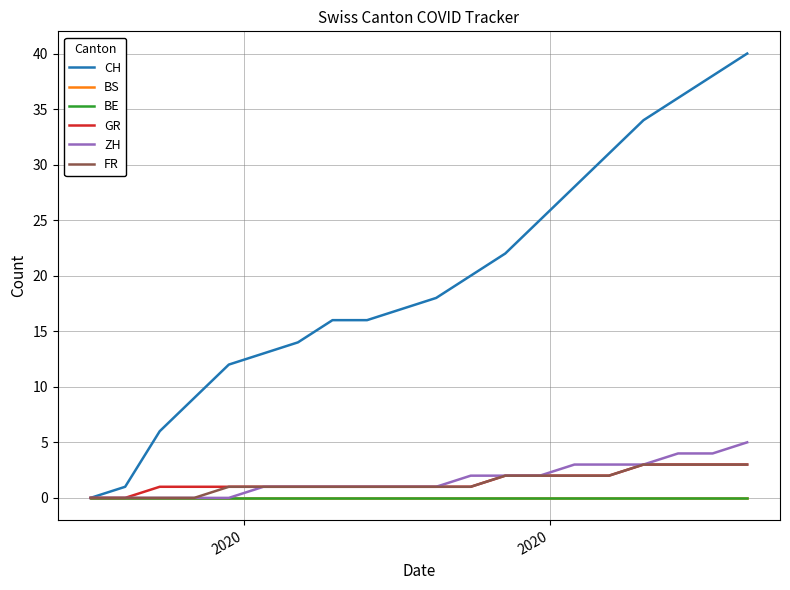

Reading left to right, extract all data points from this chart.

CH: 0	1	6	9	12	13	14	16	16	17	18	20	22	25	28	31	34	36	38	40
BS: 0	0	0	0	0	0	0	0	0	0	0	0	0	0	0	0	0	0	0	0
BE: 0	0	0	0	0	0	0	0	0	0	0	0	0	0	0	0	0	0	0	0
GR: 0	0	1	1	1	1	1	1	1	1	1	1	2	2	2	2	3	3	3	3
ZH: 0	0	0	0	0	1	1	1	1	1	1	2	2	2	3	3	3	4	4	5
FR: 0	0	0	0	1	1	1	1	1	1	1	1	2	2	2	2	3	3	3	3